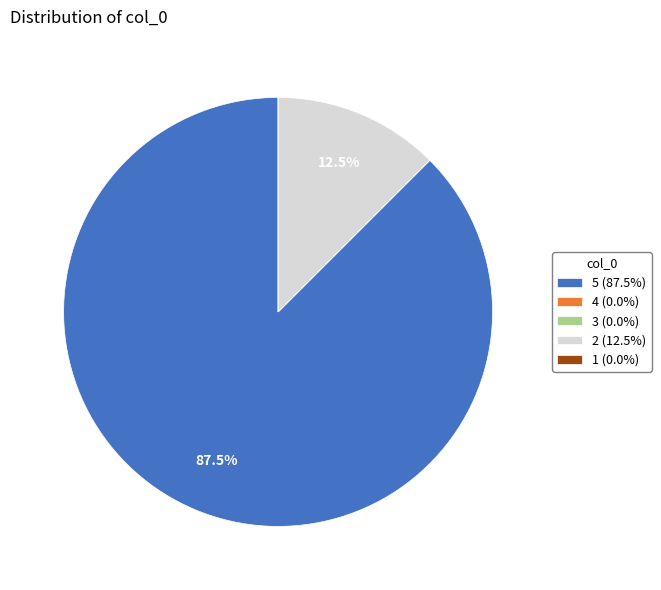

Which slice represents more than half of the pie?

5